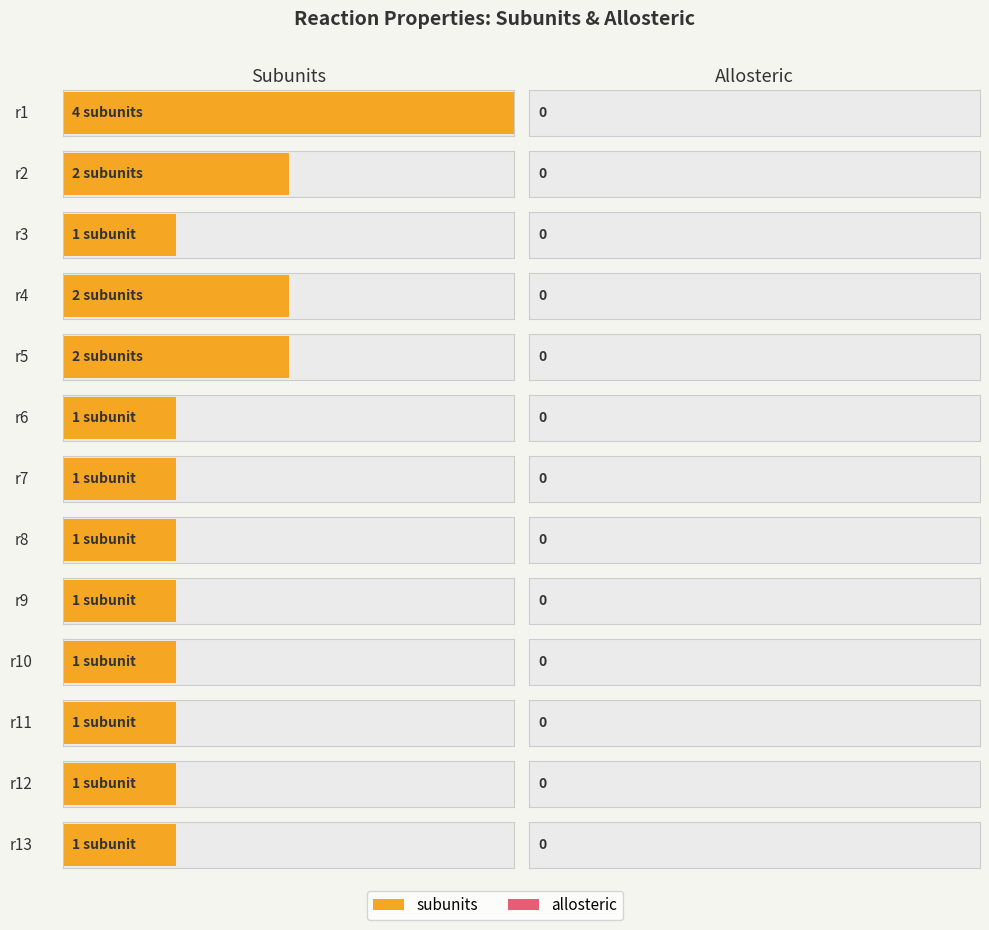

True or false: the data shows 0 at r12.

False